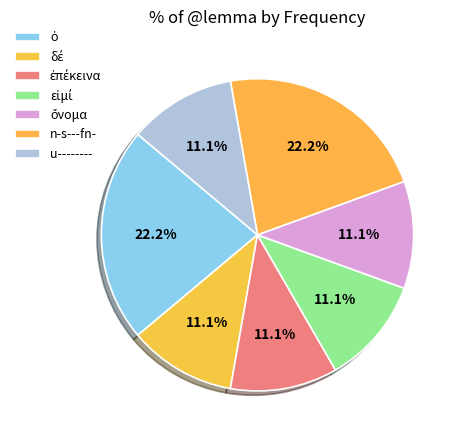

How many segments does this pie chart have?

7